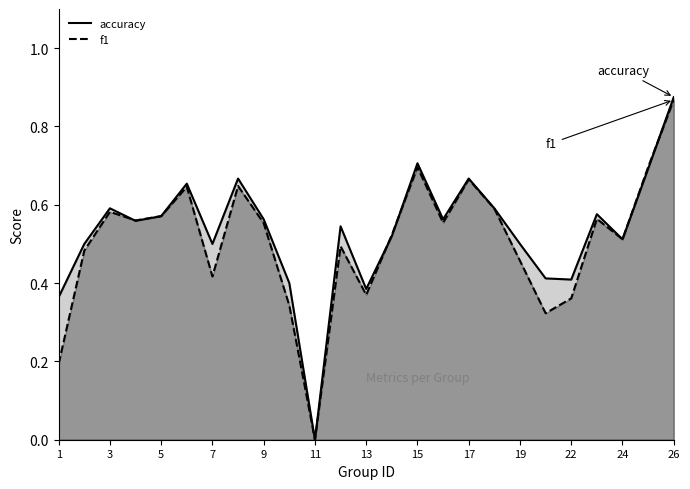

Which series has the largest range (max minus min)?

accuracy